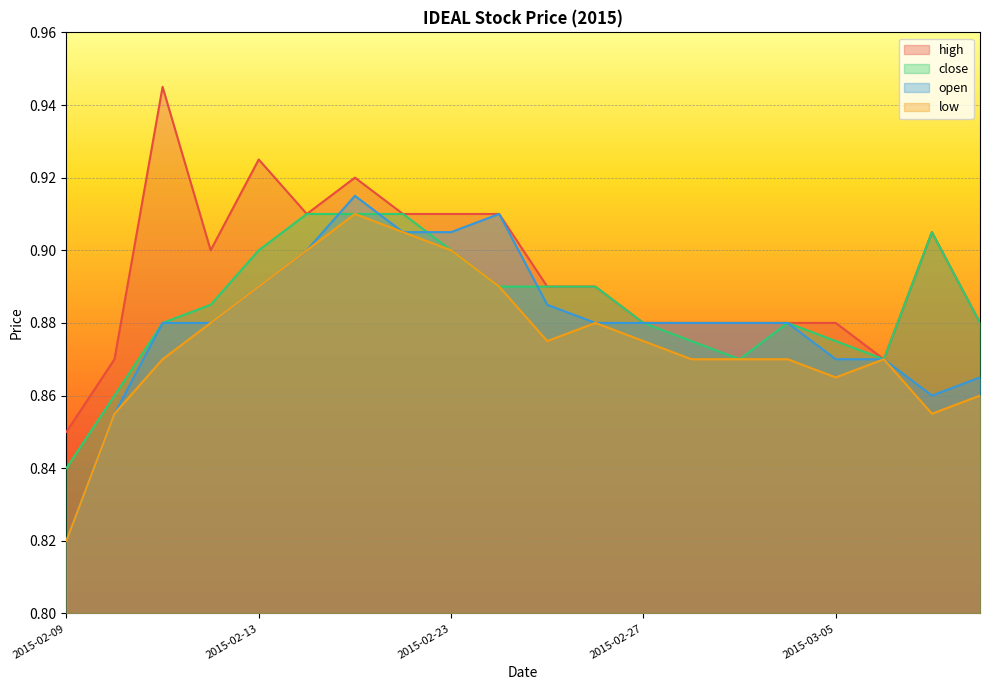

True or false: open has more than 1 interior local peaks.

True